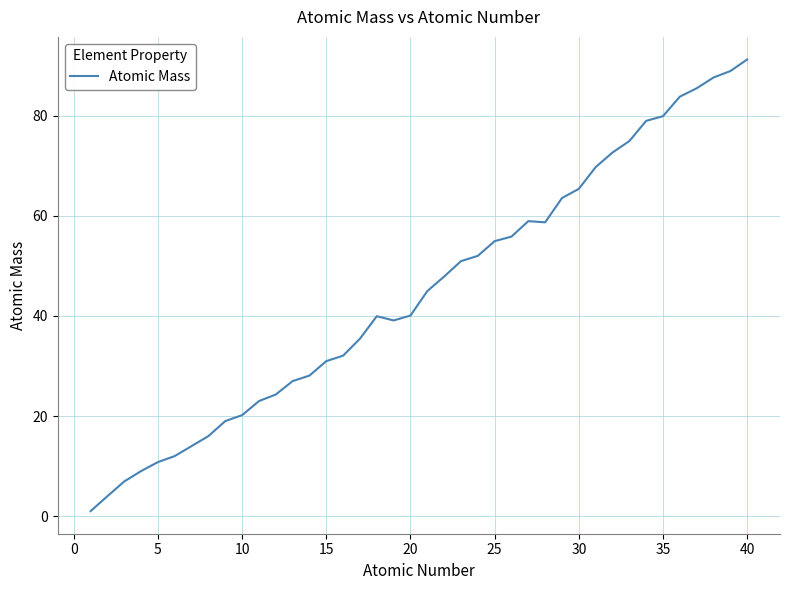

What is the greatest value displayed?

91.2